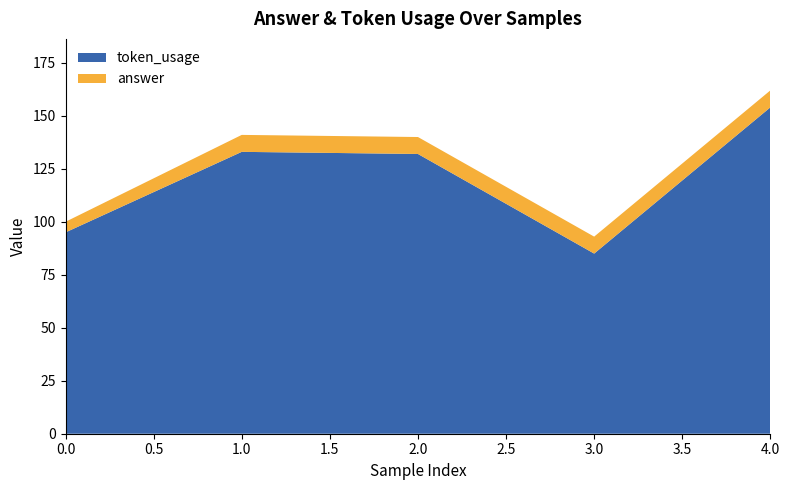

Reading left to right, list all the values displayed in this chart.

token_usage: 0=95	1=133	2=132	3=85	4=154
answer: 0=5	1=8	2=8	3=8	4=8